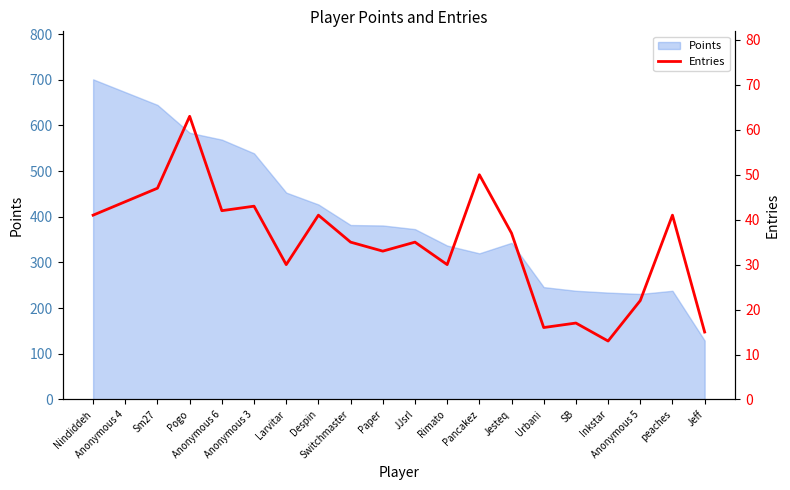

Is it true that the value at Jeff is 6?

False